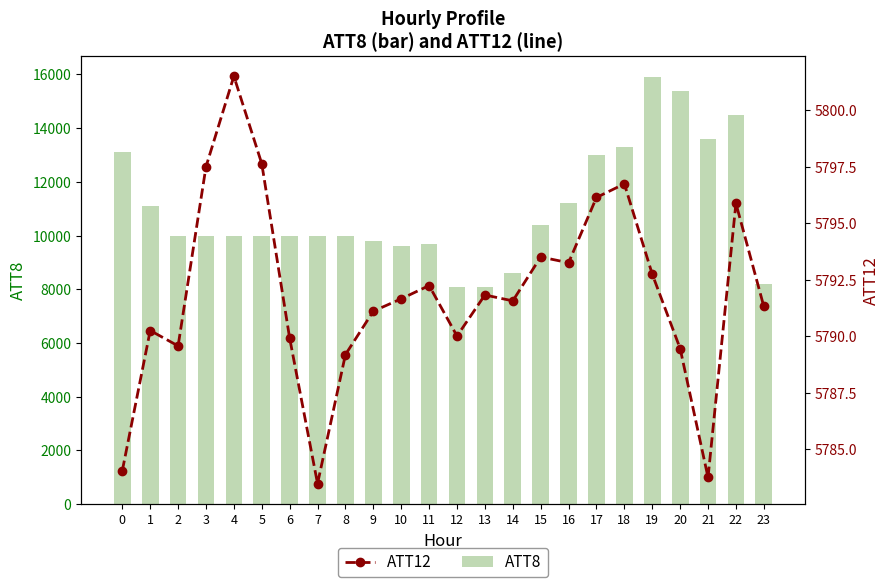

How many series are shown in this chart?

2